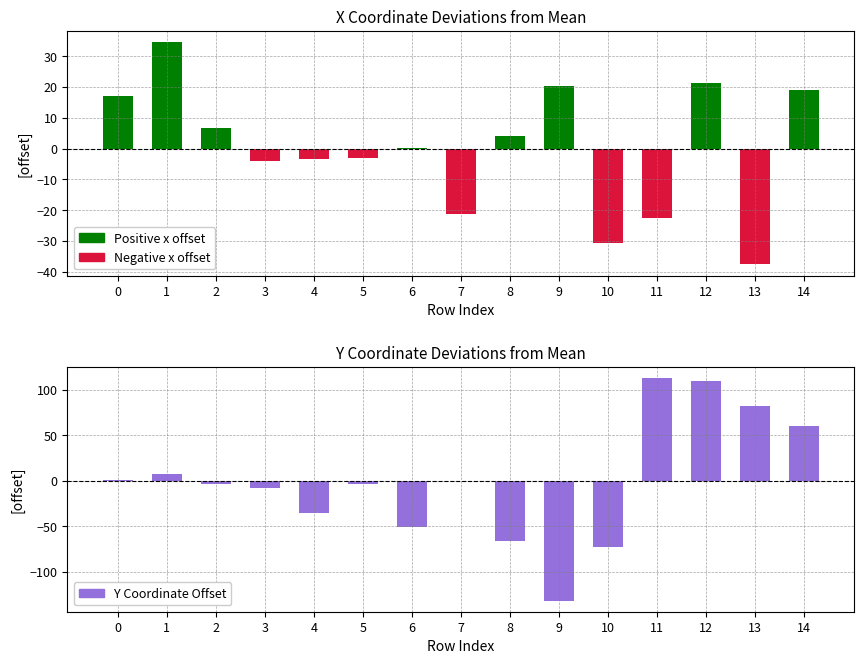

The value of y offset at 0 is 0.7. True or false?

True